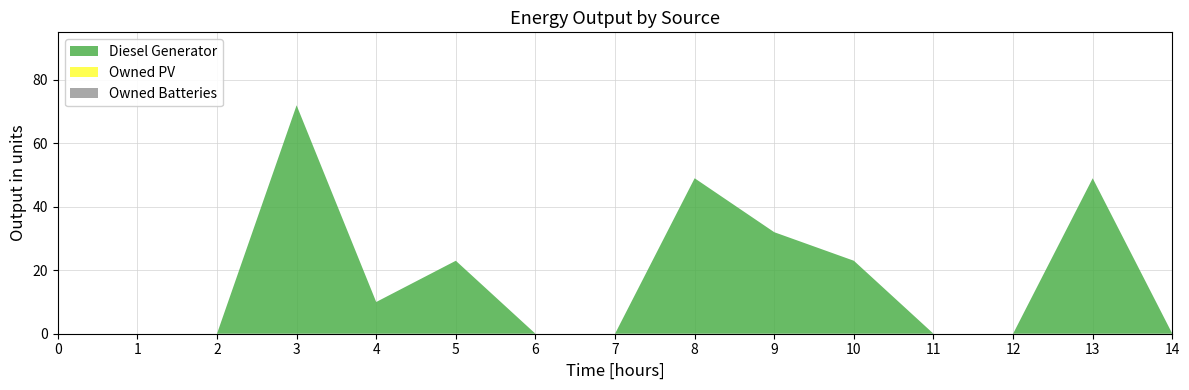

Reading right to left, transcribe all the data shown in this chart.

Diesel Generator: 0	49	0	0	23	32	49	0	0	23	10	72	0	0	0
Owned PV: 0	0	0	0	0	0	0	0	0	0	0	0	0	0	0
Owned Batteries: 0	0	0	0	0	0	0	0	0	0	0	0	0	0	0